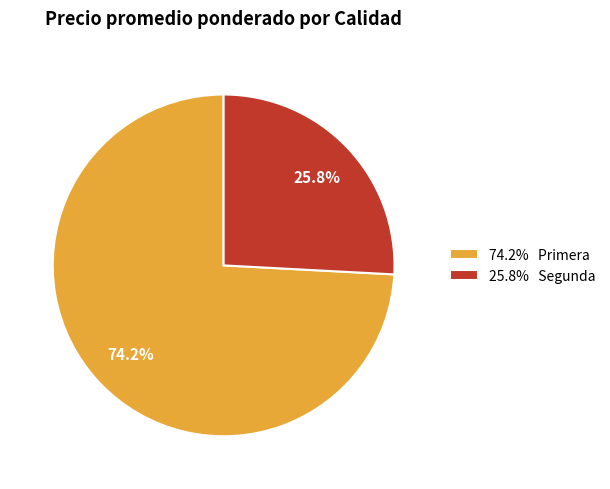

Rank the categories by value from highest to lowest.

74.2% Primera, 25.8% Segunda